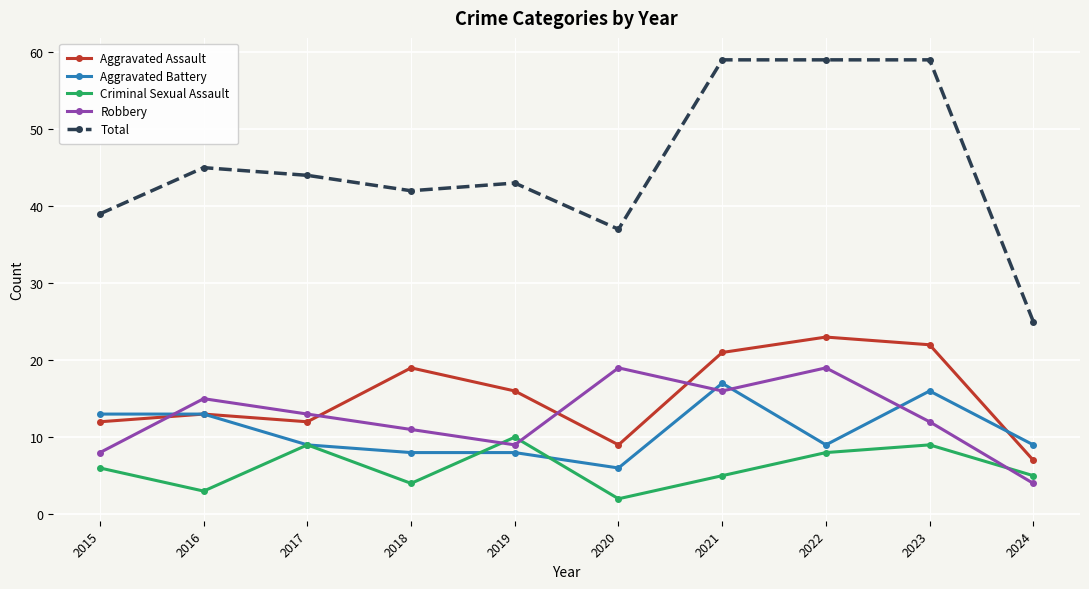

Reading left to right, what are all the values shown in this chart?

Aggravated Assault: 2015=12	2016=13	2017=12	2018=19	2019=16	2020=9	2021=21	2022=23	2023=22	2024=7
Aggravated Battery: 2015=13	2016=13	2017=9	2018=8	2019=8	2020=6	2021=17	2022=9	2023=16	2024=9
Criminal Sexual Assault: 2015=6	2016=3	2017=9	2018=4	2019=10	2020=2	2021=5	2022=8	2023=9	2024=5
Robbery: 2015=8	2016=15	2017=13	2018=11	2019=9	2020=19	2021=16	2022=19	2023=12	2024=4
Total: 2015=39	2016=45	2017=44	2018=42	2019=43	2020=37	2021=59	2022=59	2023=59	2024=25